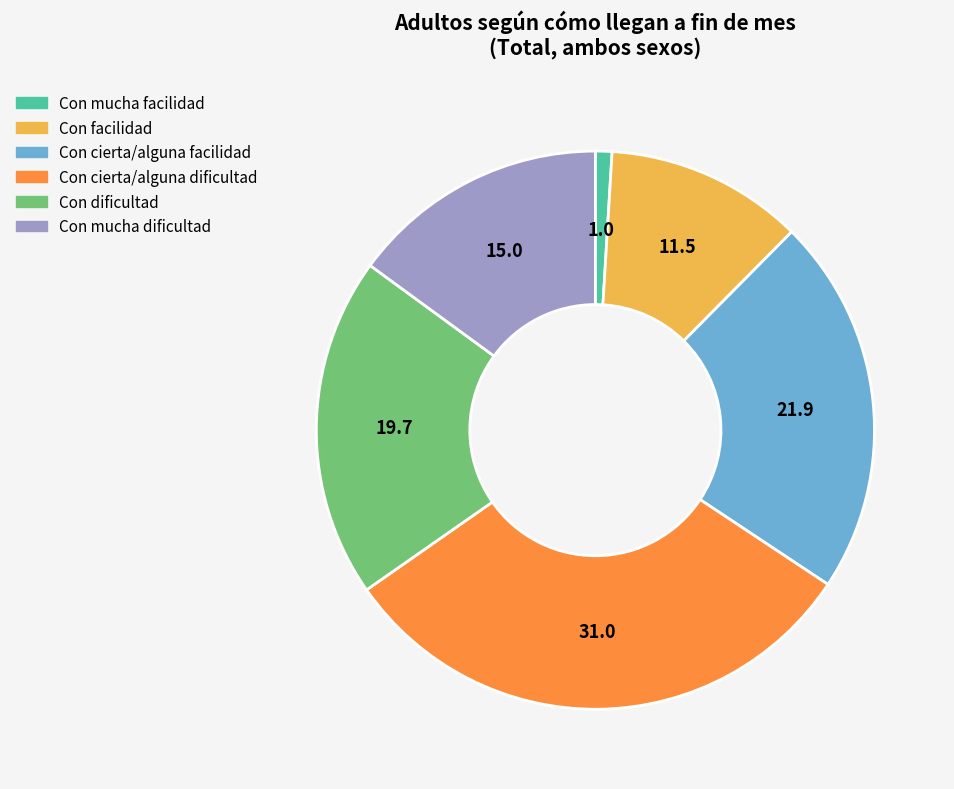

Does Con mucha dificultad represent more than half of the total?

No